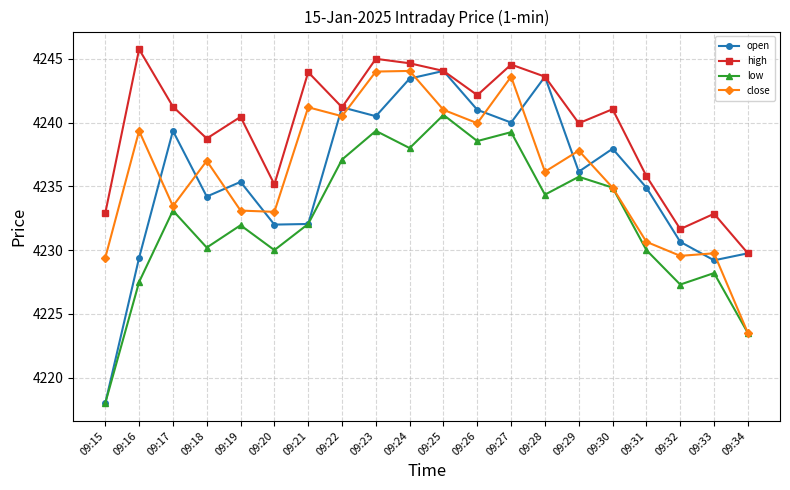

Which category has the highest value in the high series?

09:16